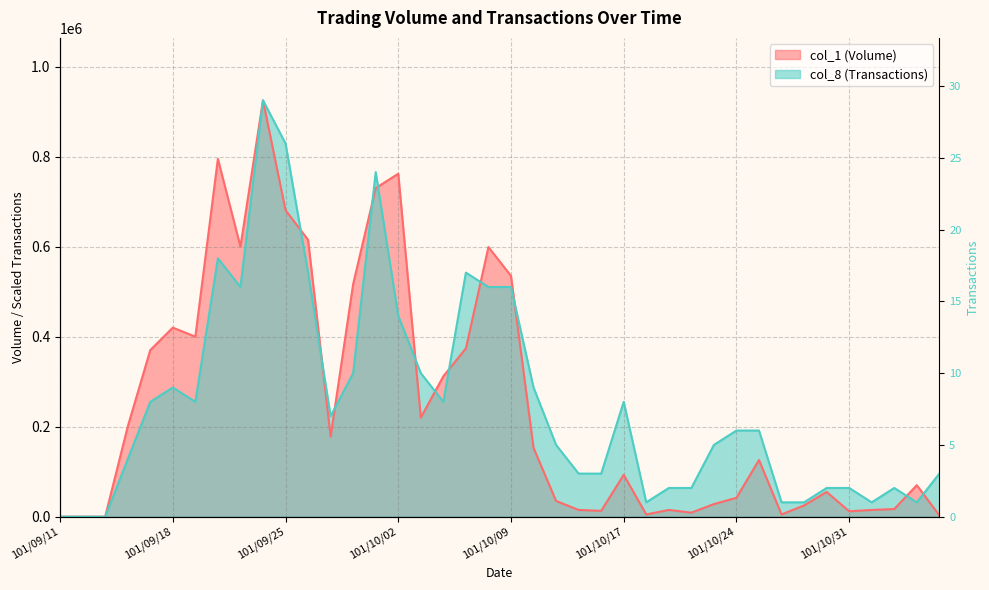

What is the sum of all col_1 (Volume) values?

9969000.0